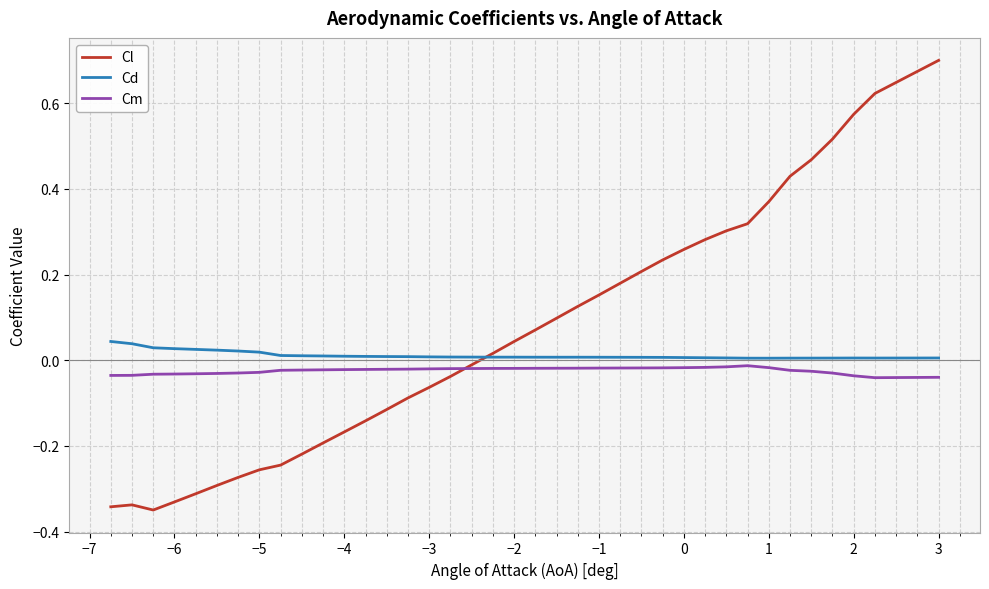

How many values in the Cl series exceed 0?

22